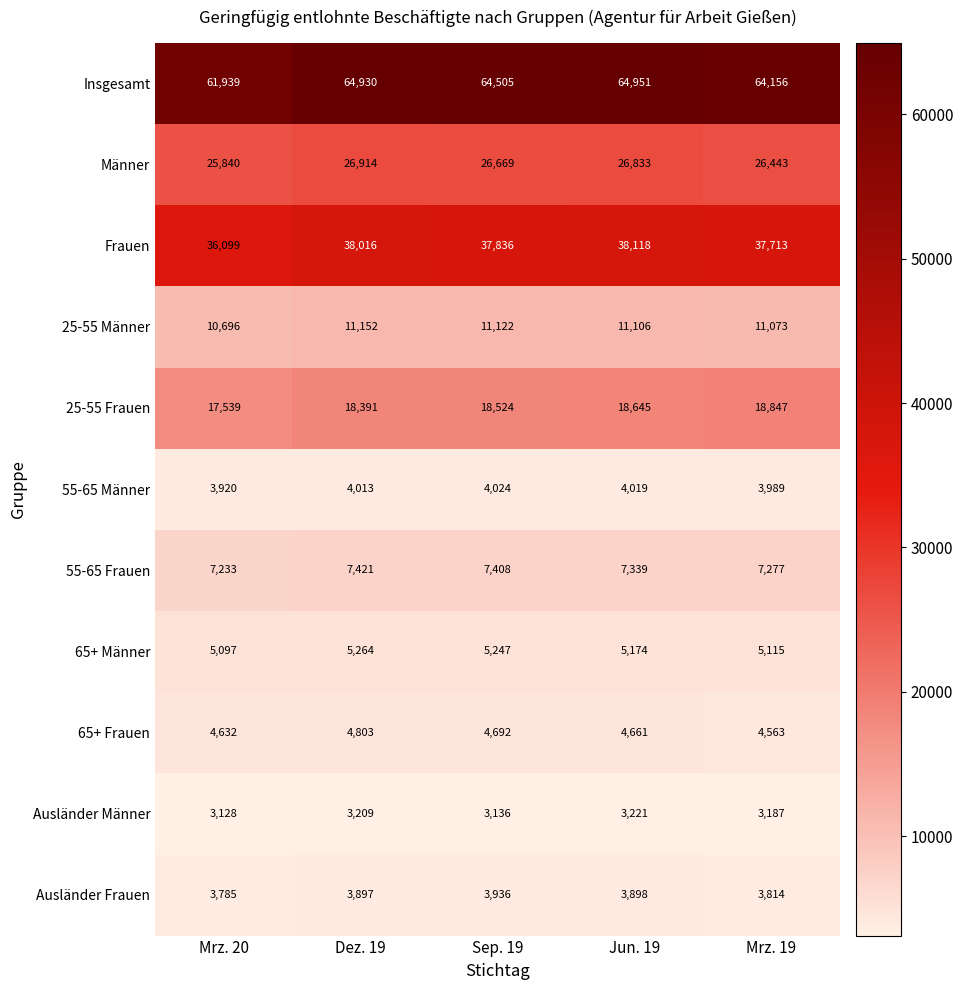

What is the total value across all series at Sep. 19?

187099